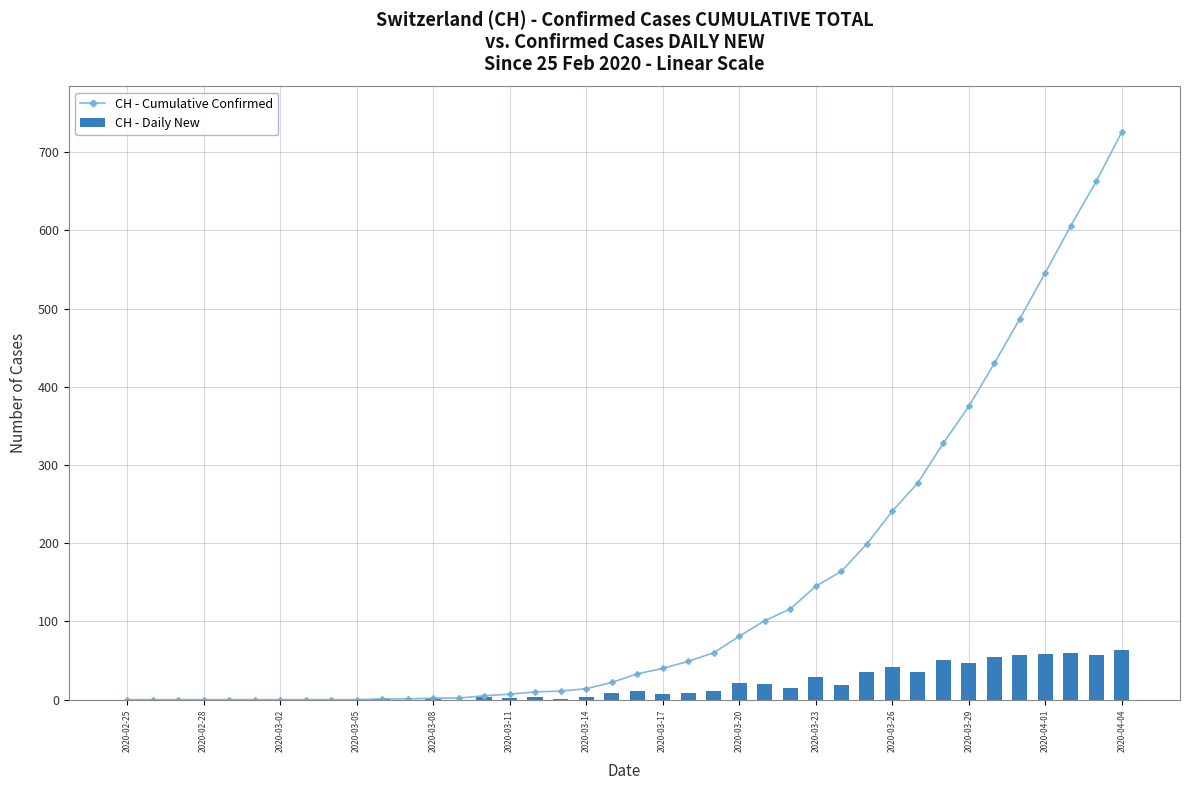

True or false: CH - Cumulative Confirmed has a value of 41 at 2020-03-20.

False